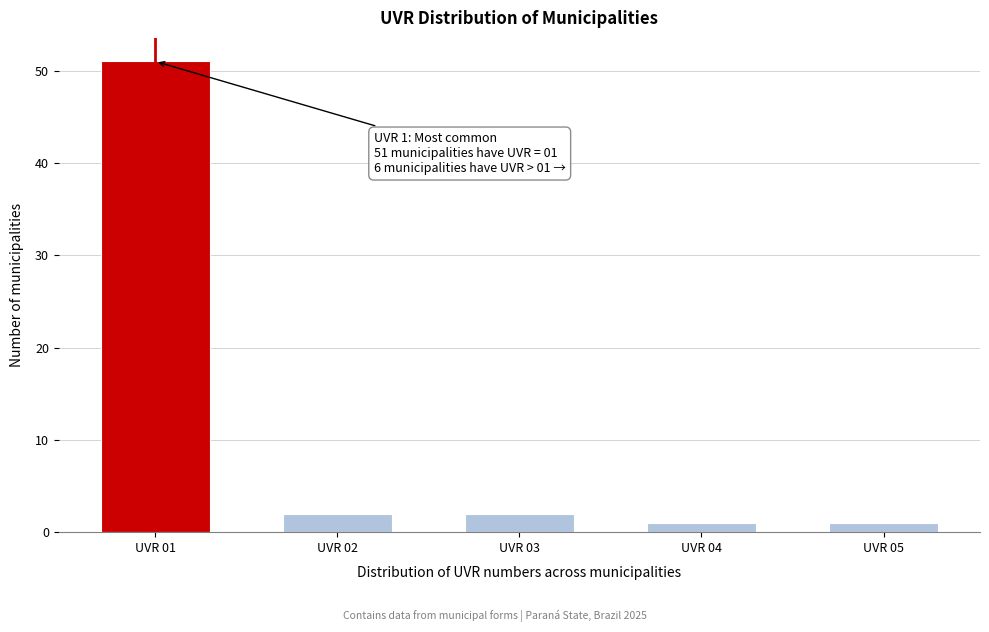

Reading left to right, list all the values displayed in this chart.

UVR 01=51	UVR 02=2	UVR 03=2	UVR 04=1	UVR 05=1